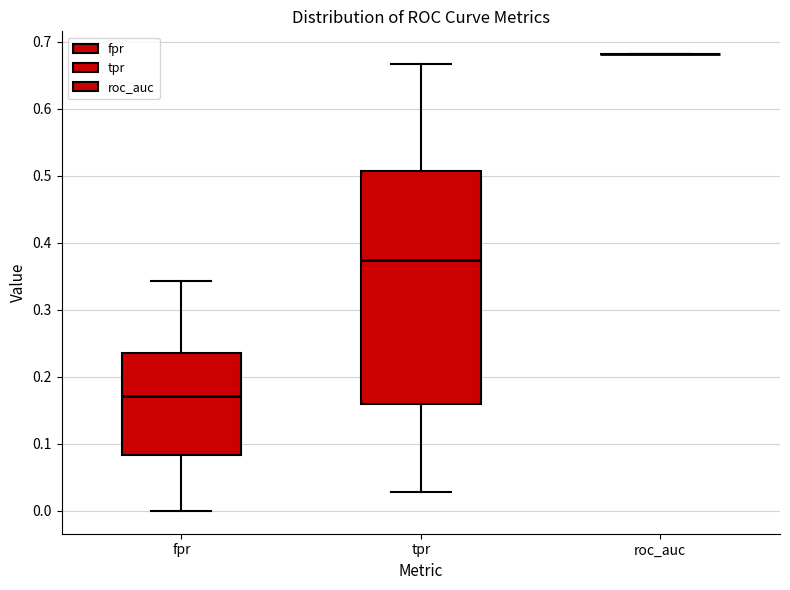

Reading left to right, read every box against the y-axis: the position of its median line, the range the box covers, and the ends of its whiskers. The values are not printed on the chart, so give them approximately, as read against the axis.

fpr: median 0.17, box 0.08 to 0.24, whiskers 0.00 to 0.34
tpr: median 0.38, box 0.16 to 0.51, whiskers 0.03 to 0.67
roc_auc: box collapsed to a line at 0.68, whiskers 0.68 to 0.68